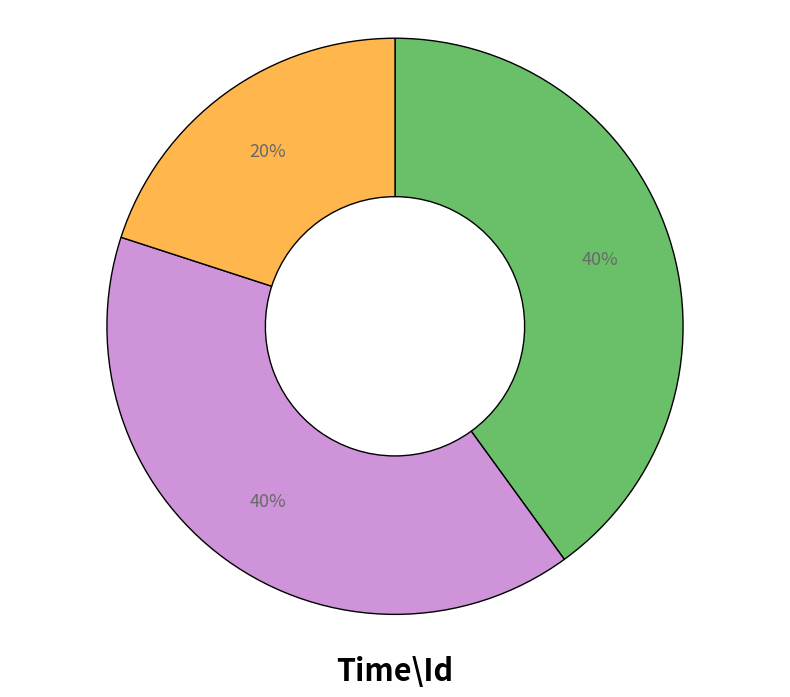

Is there a majority slice in this chart?

No